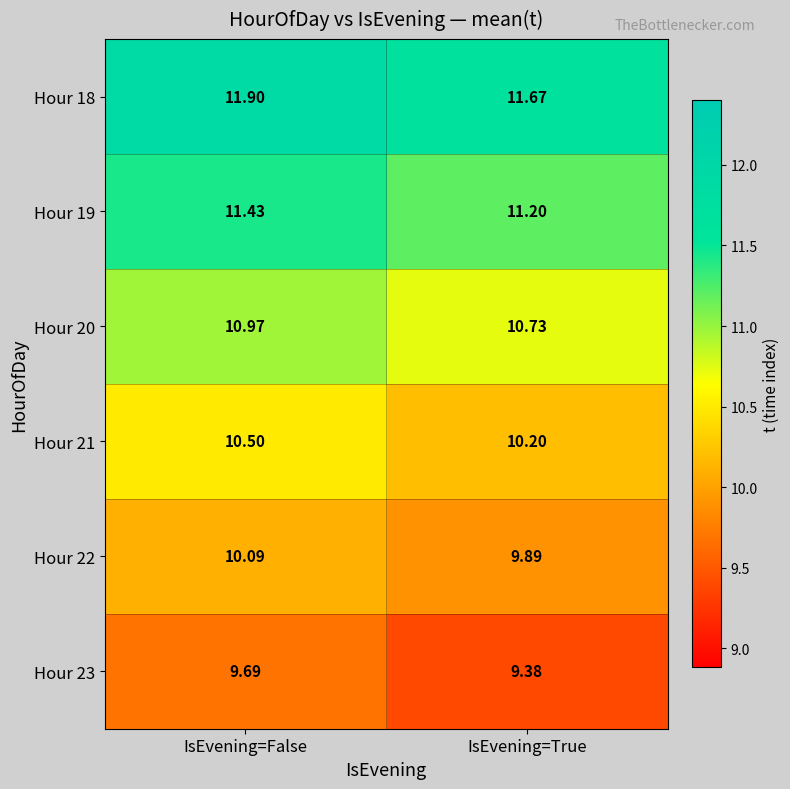

At which category does the chart reach its minimum across all series?

IsEvening=True